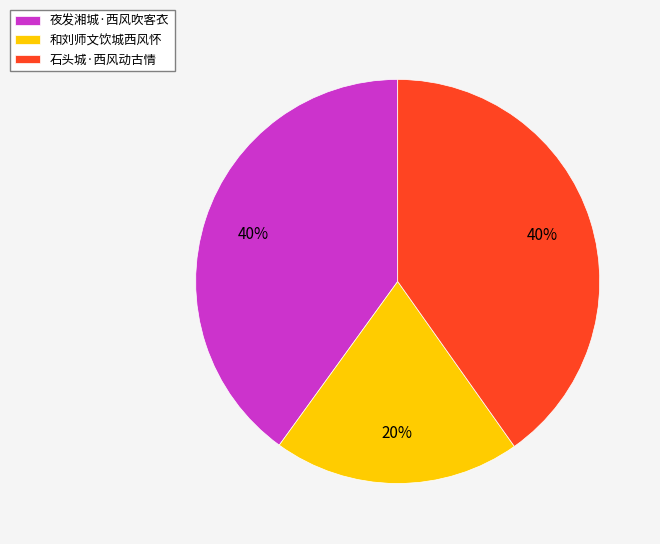

How many segments does this pie chart have?

3